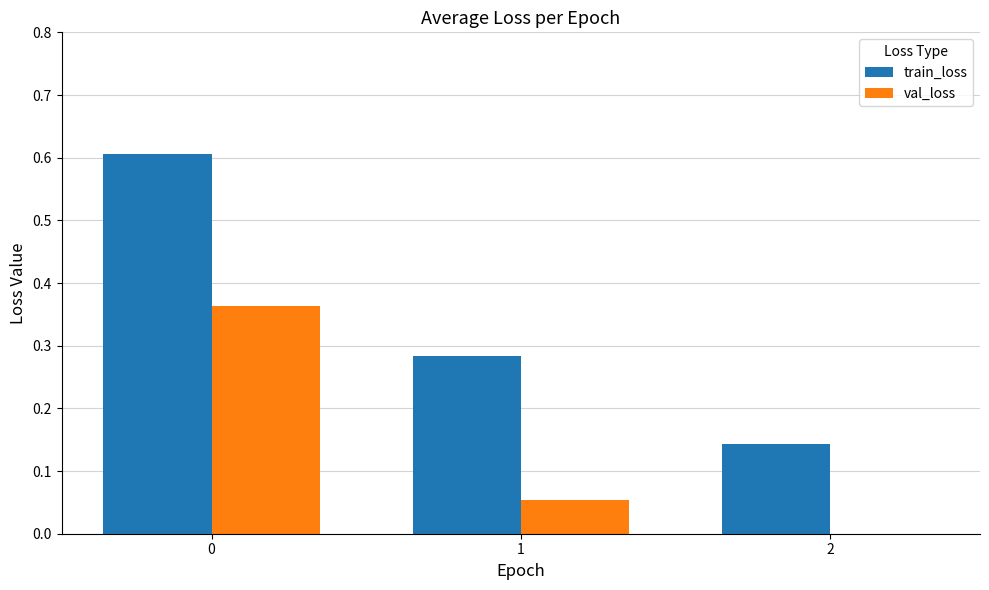

What is the highest value of the train_loss series?

0.6